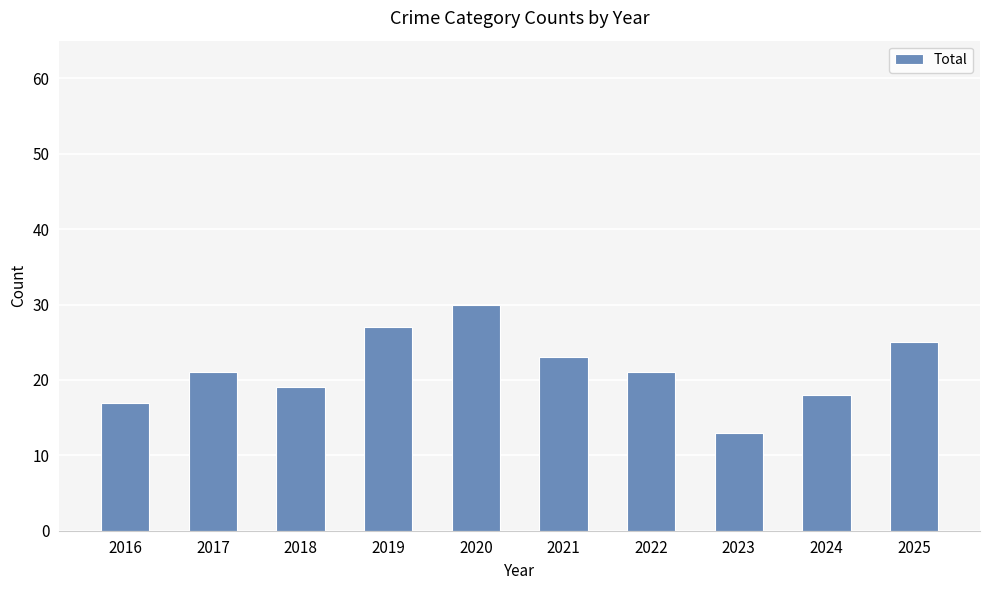

Which label corresponds to the smallest value in the chart?

2023